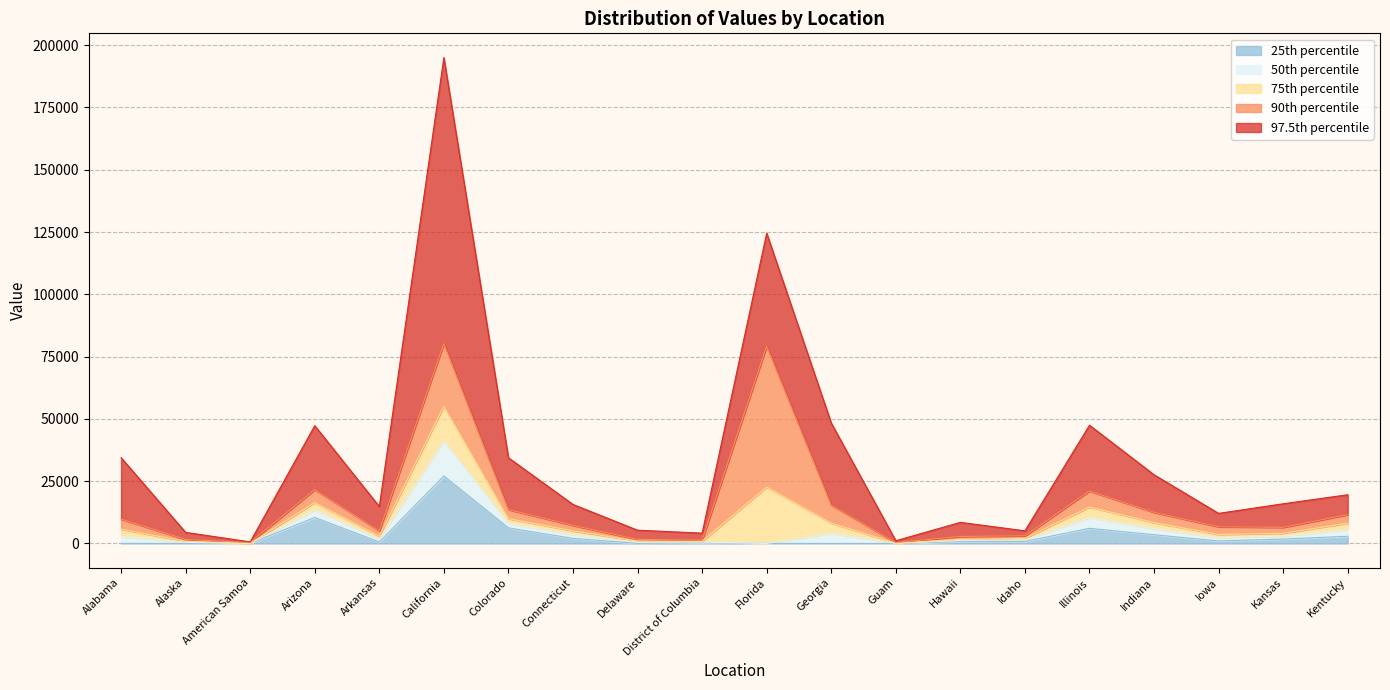

How many values in the 0.9 series are below 7231?

10